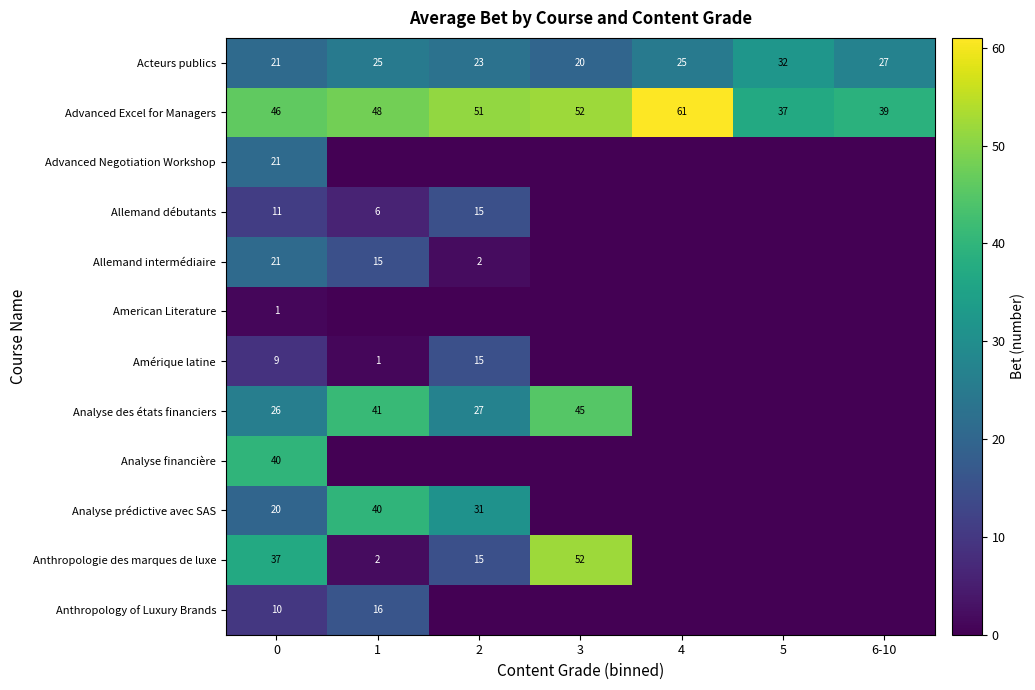

What is the sum of the Anthropologie des marques de luxe values at 0 and 1?

39